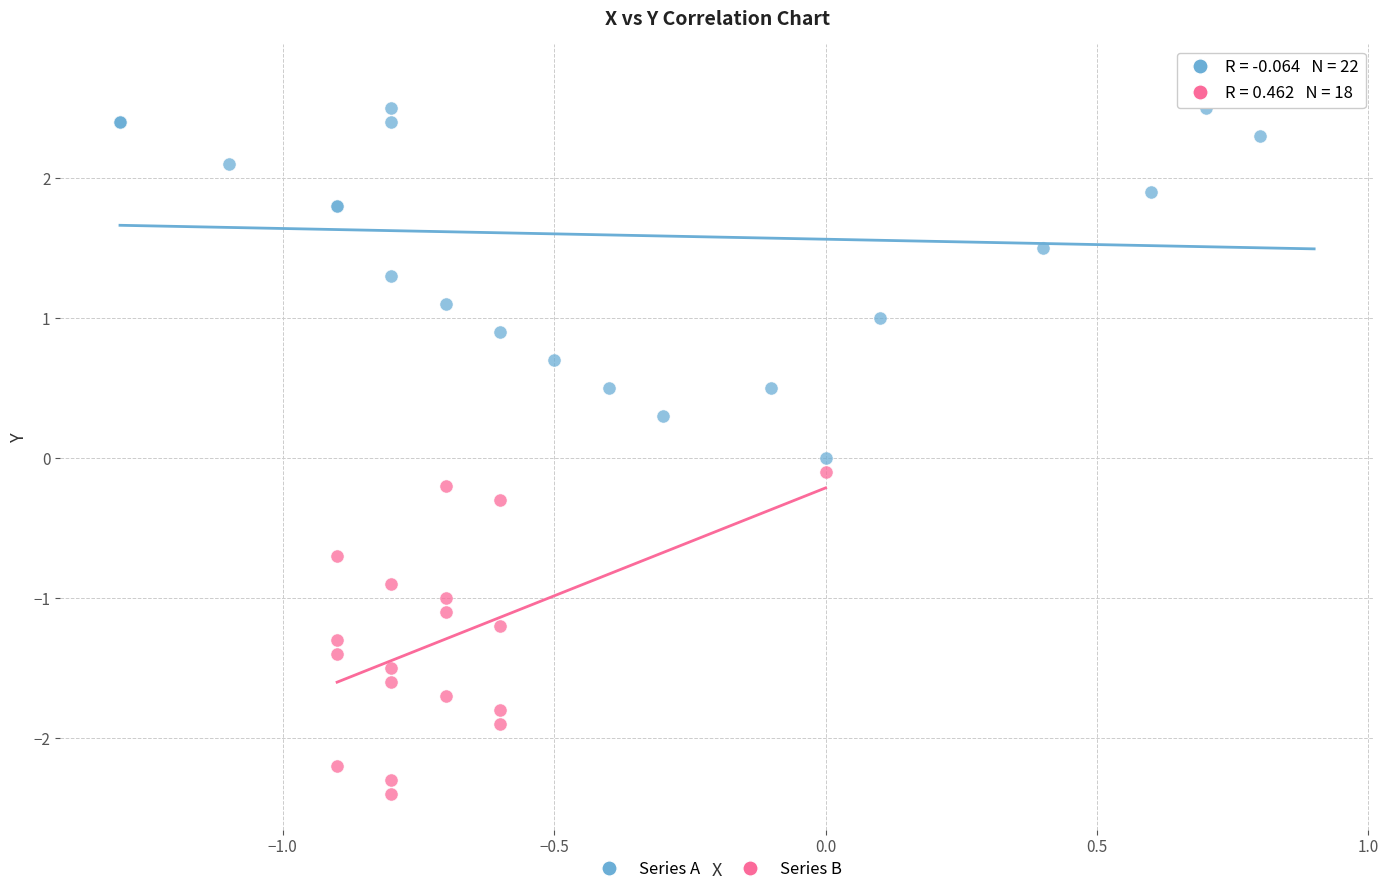

Which series reaches the minimum Y coordinate?

Series B